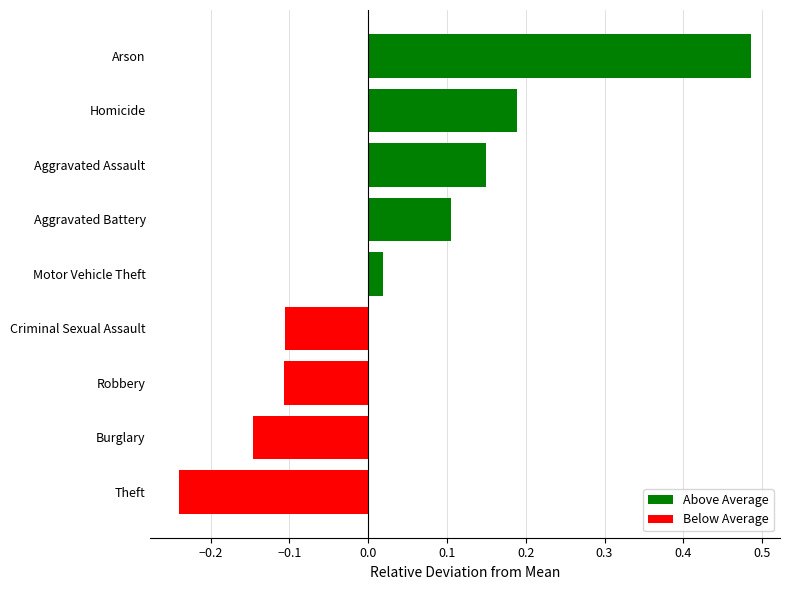

The chart shows a value of -0.1 at Robbery. True or false?

True